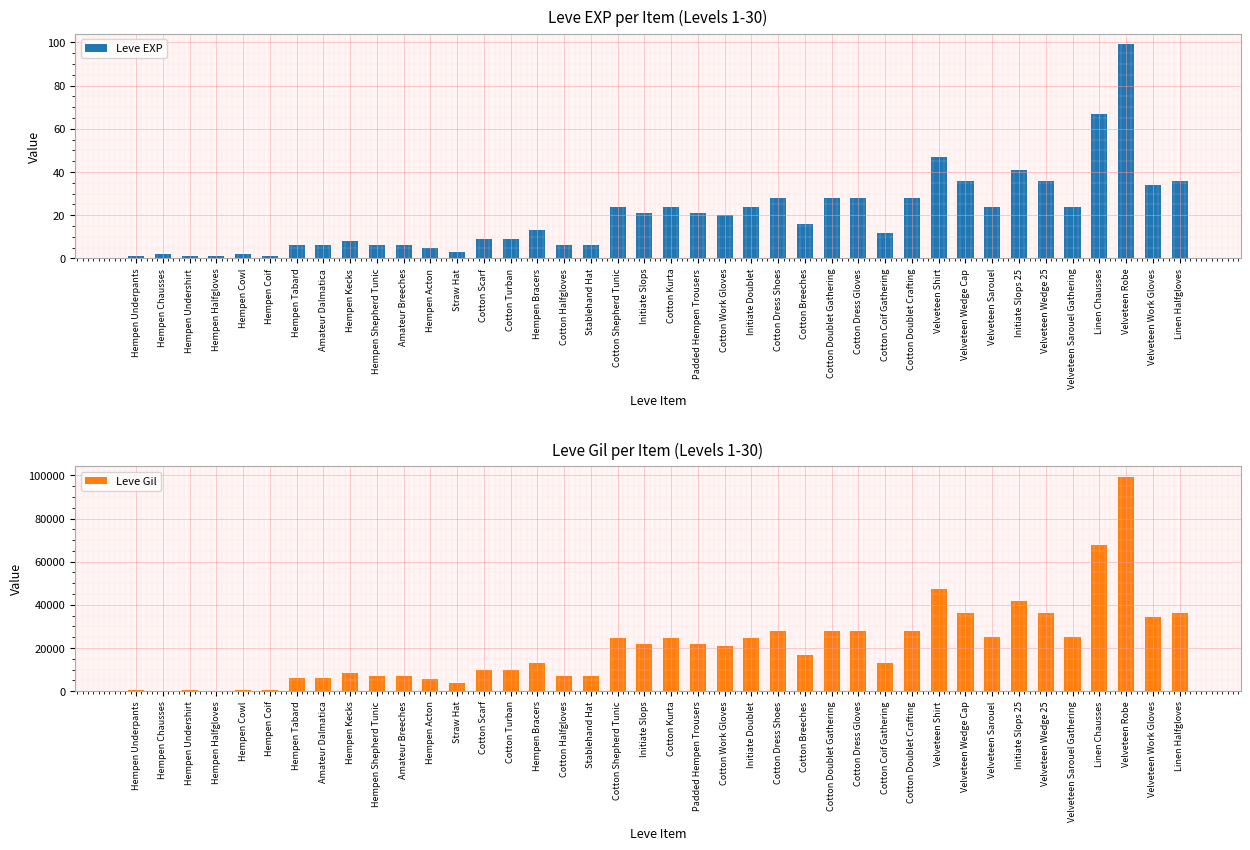

The value of Leve Gil at Cotton Dress Gloves is 7732. True or false?

False